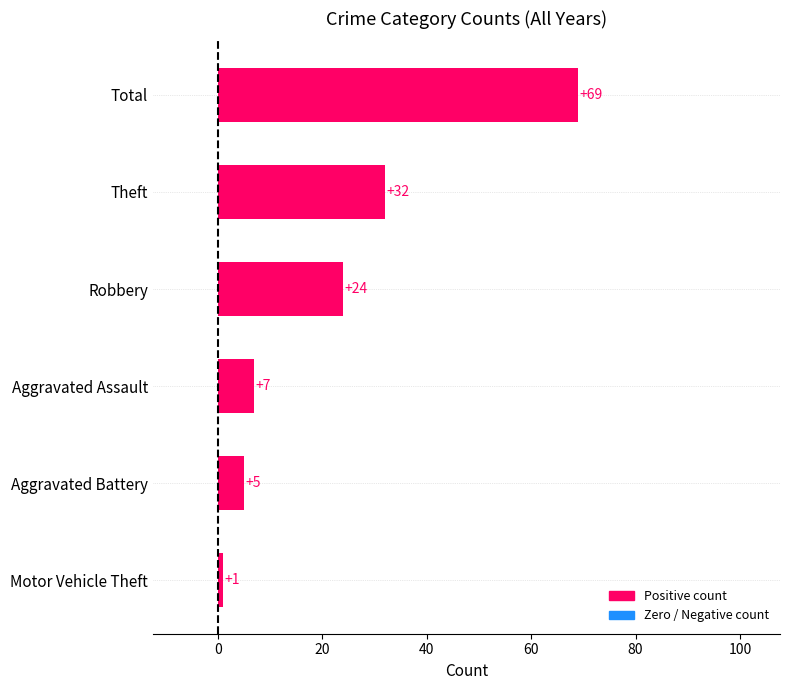

How many data points are less than 24?

3